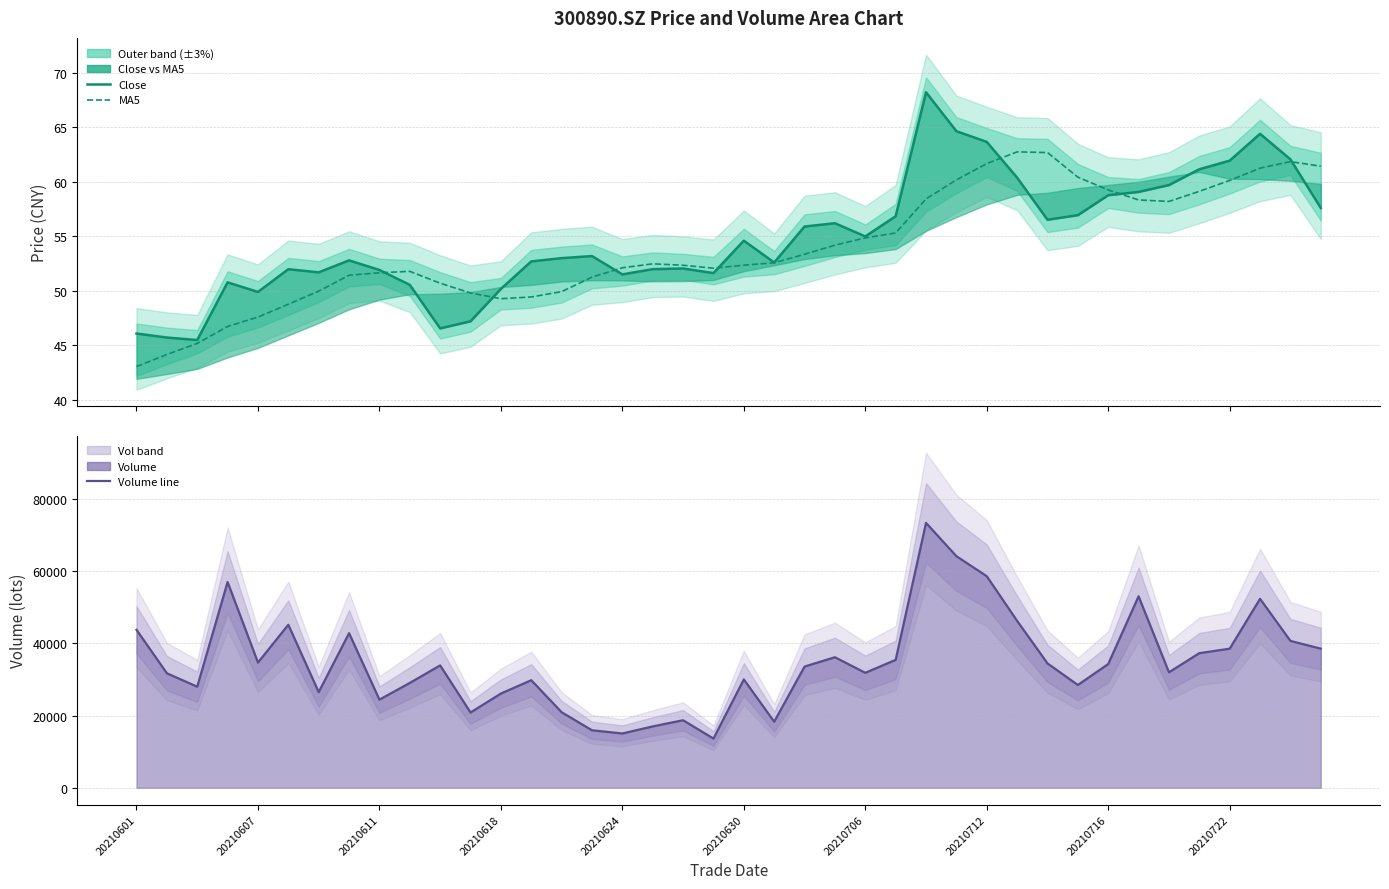

Which series has the largest total across all categories?

Volume